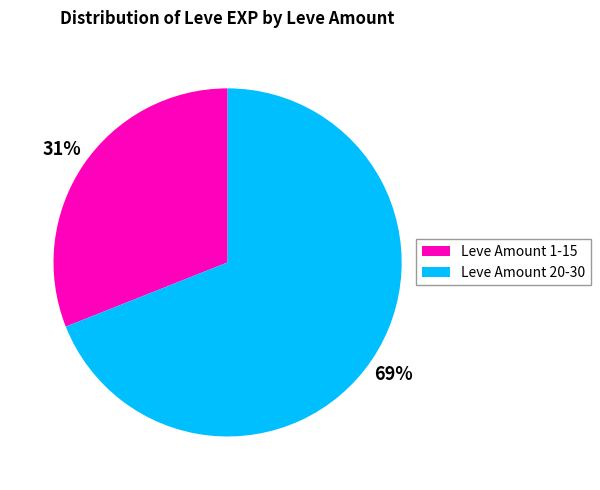

Is there any slice that represents more than half of the pie?

Yes